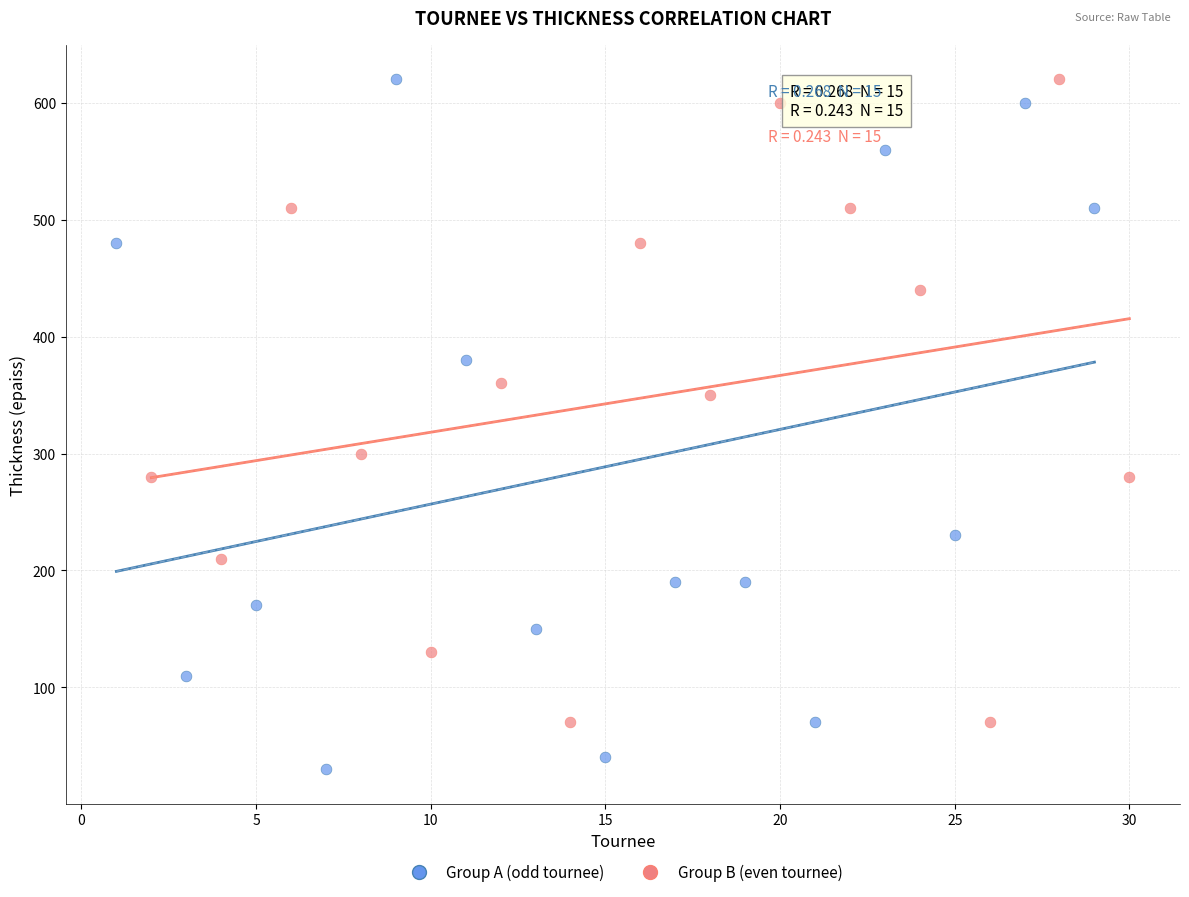

Which series reaches the minimum Y coordinate?

Group A (odd tournee)